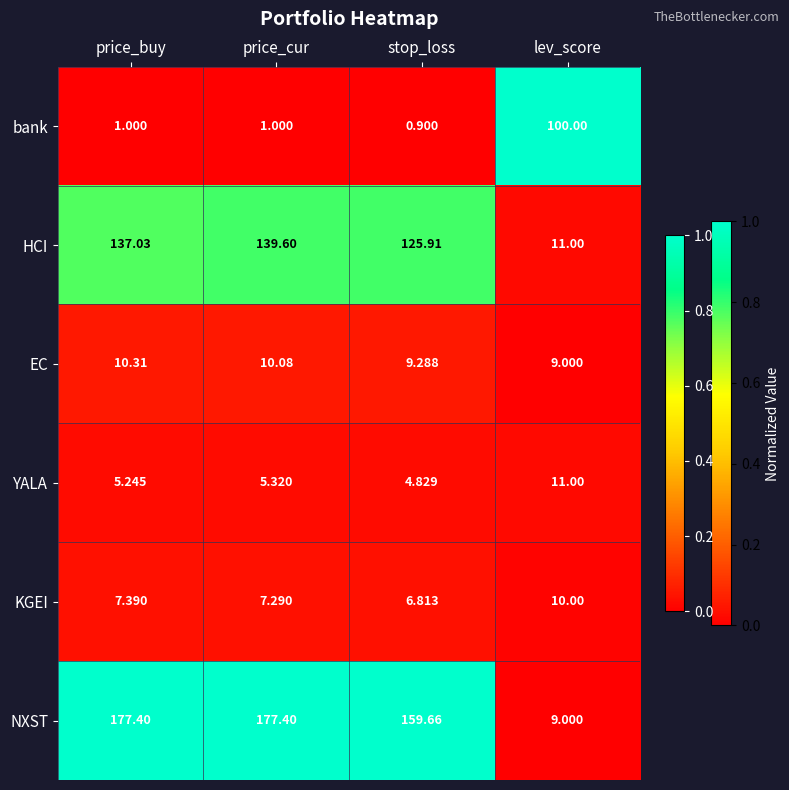

Is the value of KGEI at stop_loss greater than the value of NXST at price_cur?

No